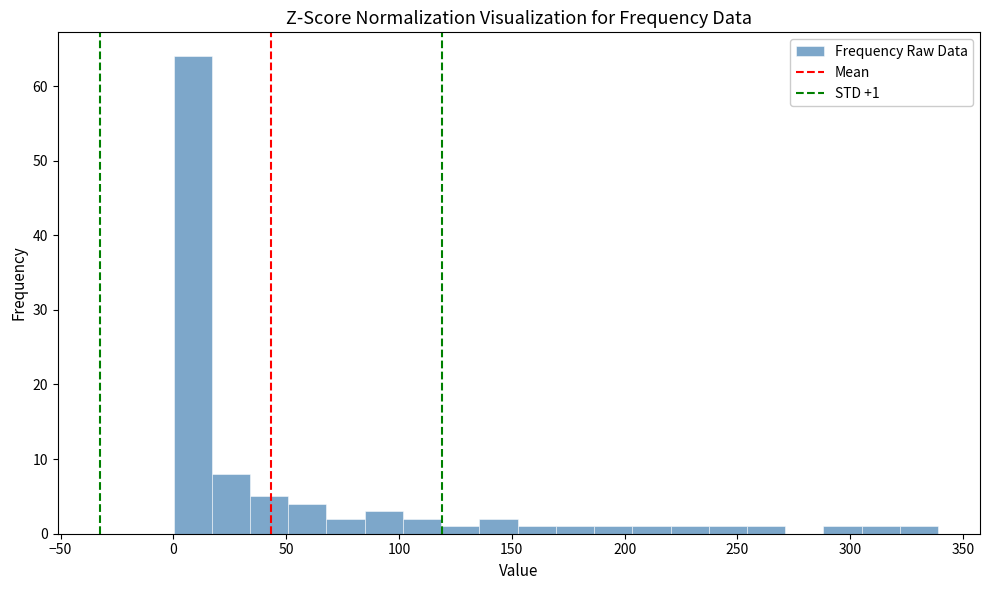

Read against the x-axis, roughly where is the centre of the tallest bar?

10